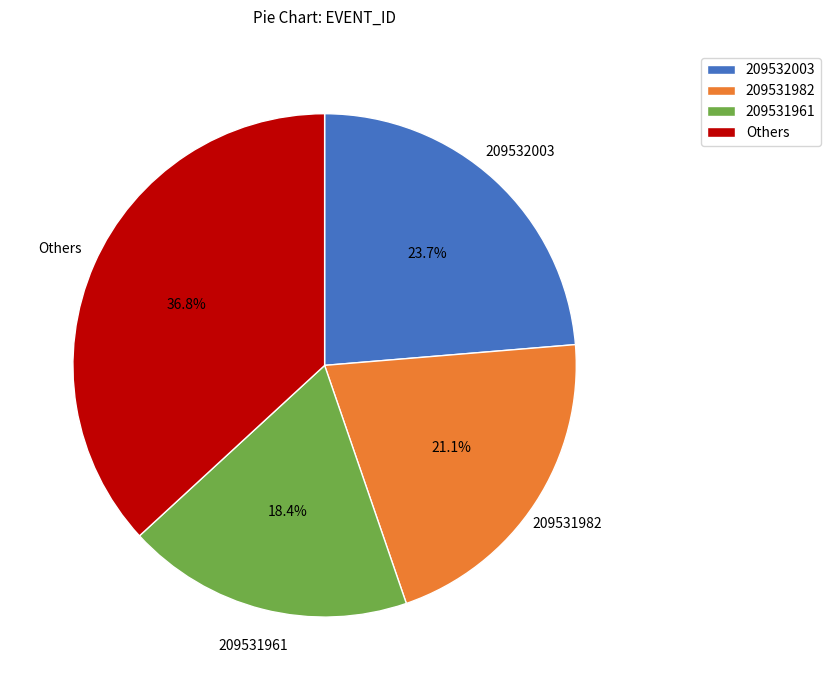

Rank the categories by value from lowest to highest.

209531961, 209531982, 209532003, Others